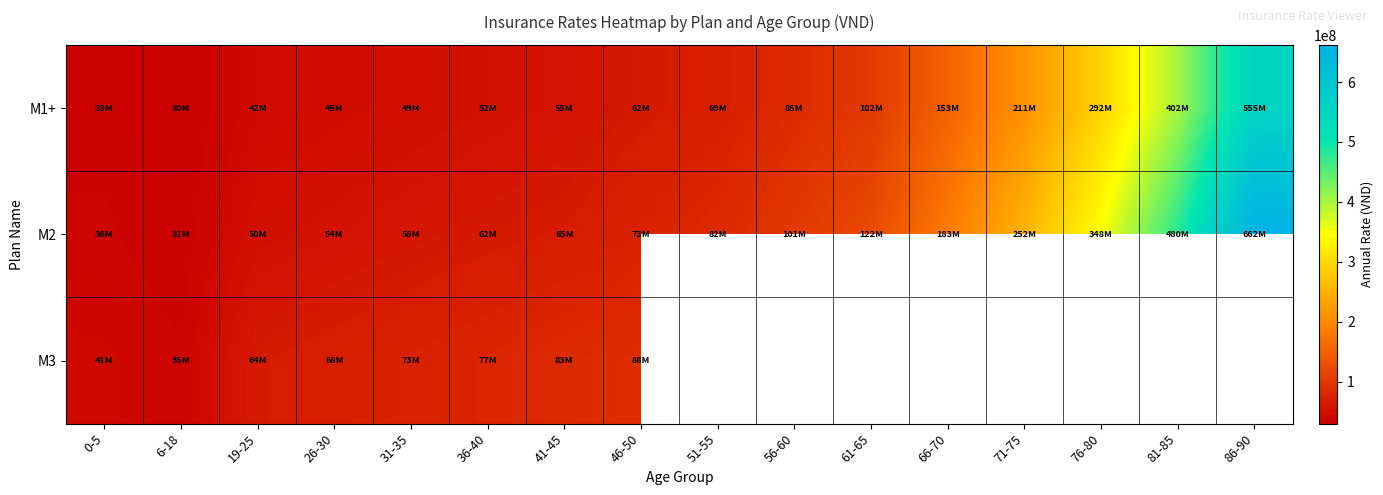

Between 0-5 and 46-50, which series saw the biggest shift?

M3